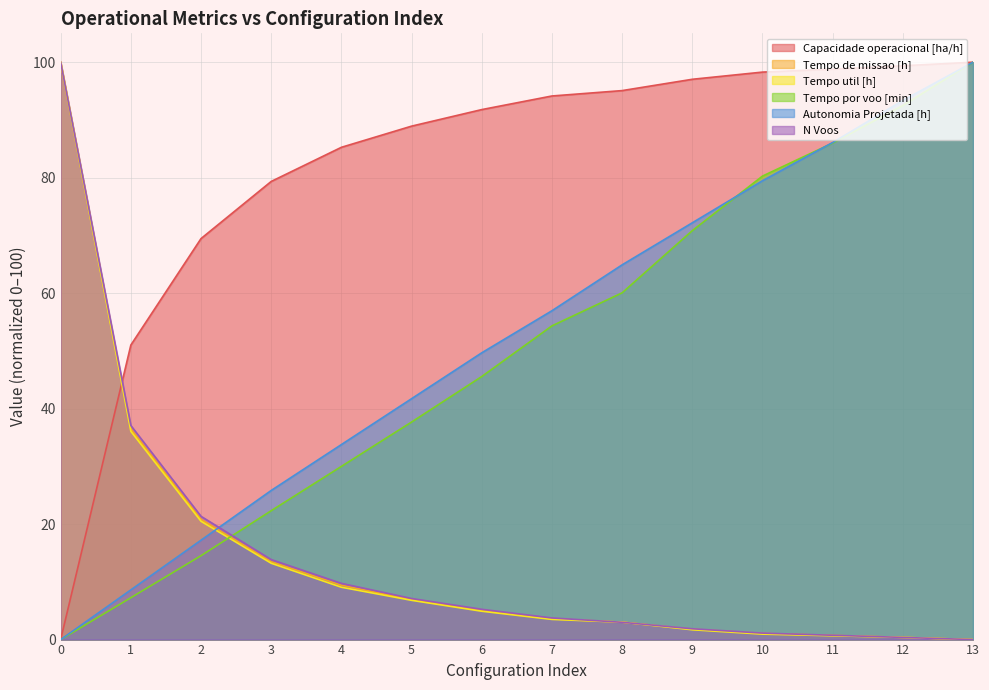

What is the total value across all series at 0?

300.0